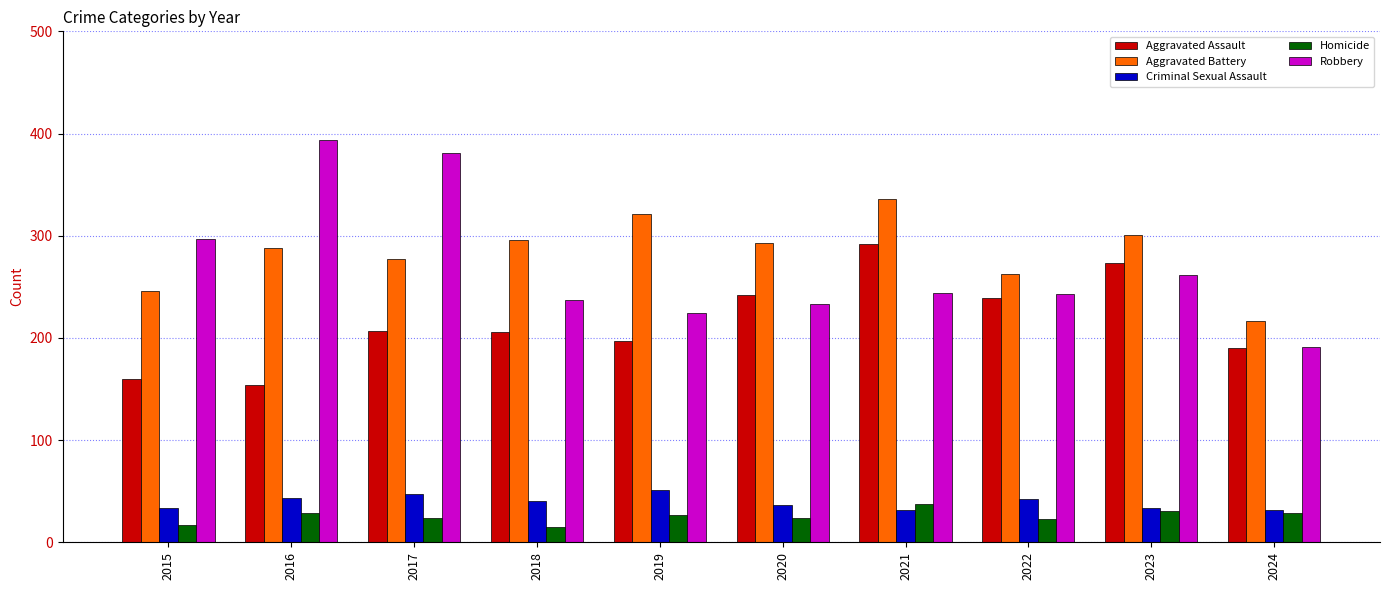

Between 2015 and 2021, which series saw the biggest shift?

Aggravated Assault